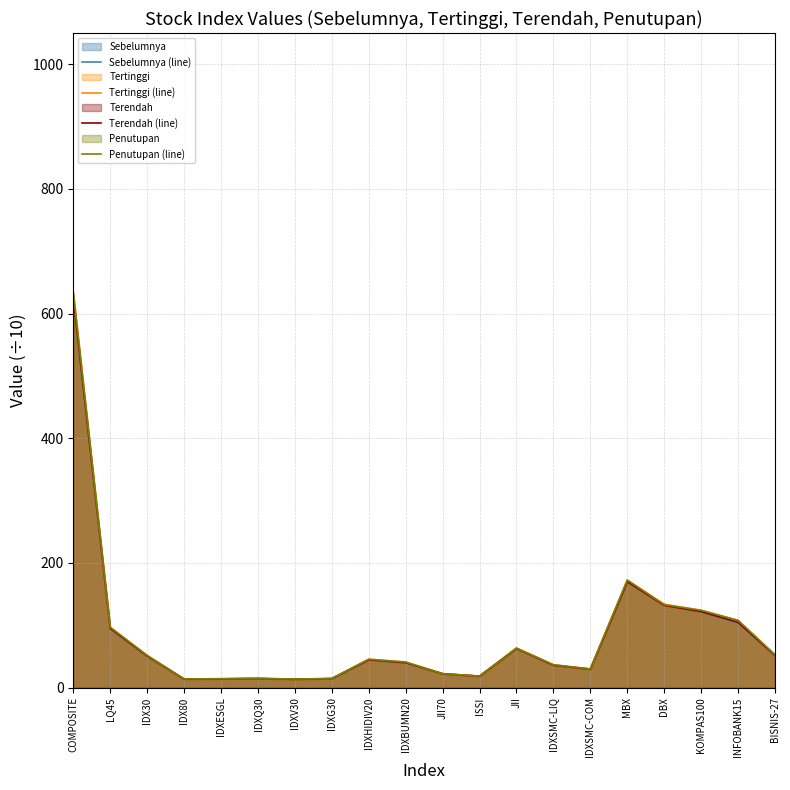

At which category does Sebelumnya (line) reach its first local valley?

IDX80